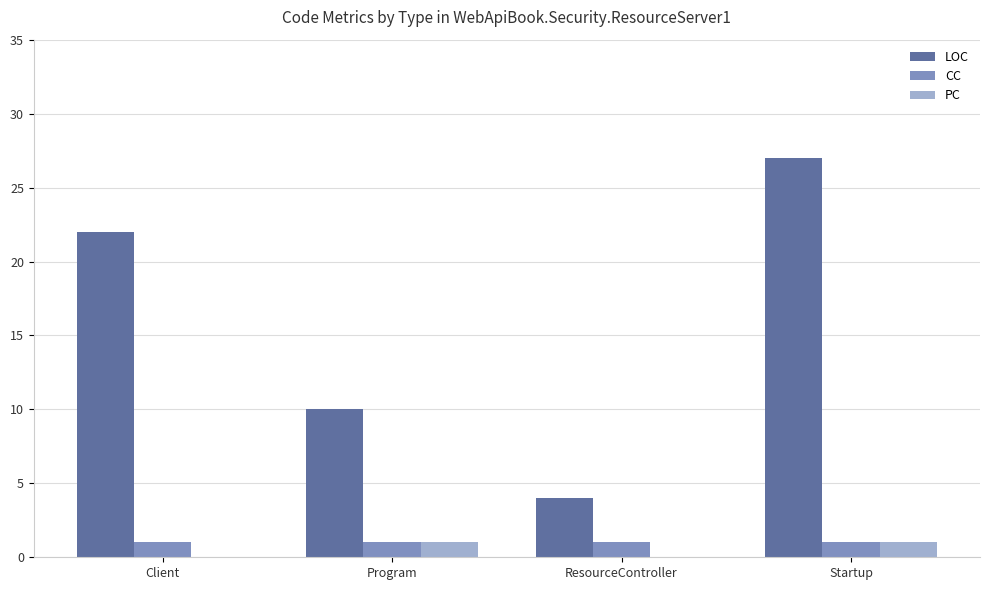

Is the value of CC at Client greater than the value of LOC at Client?

No